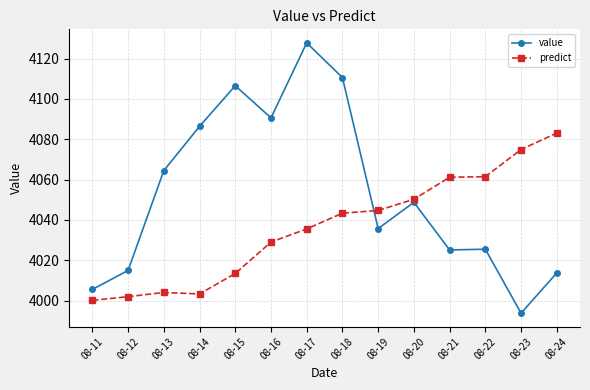

At which label does value reach its minimum?

08-23